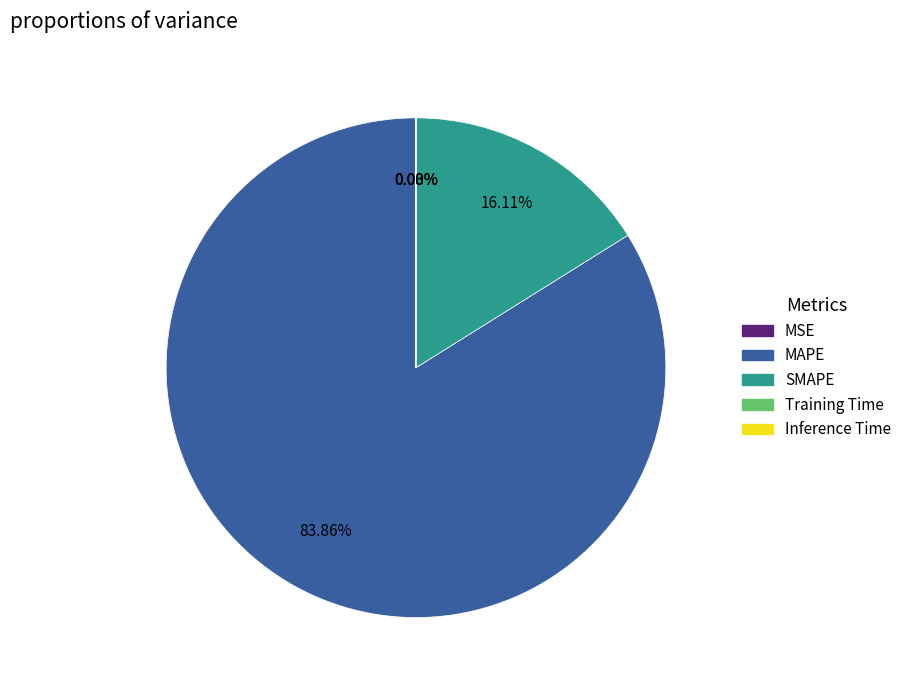

Which category has the biggest portion of the pie?

MAPE